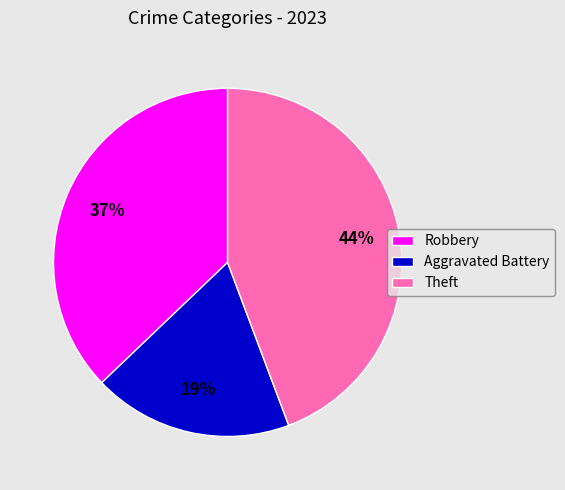

What is the smallest slice in the pie chart?

Aggravated Battery